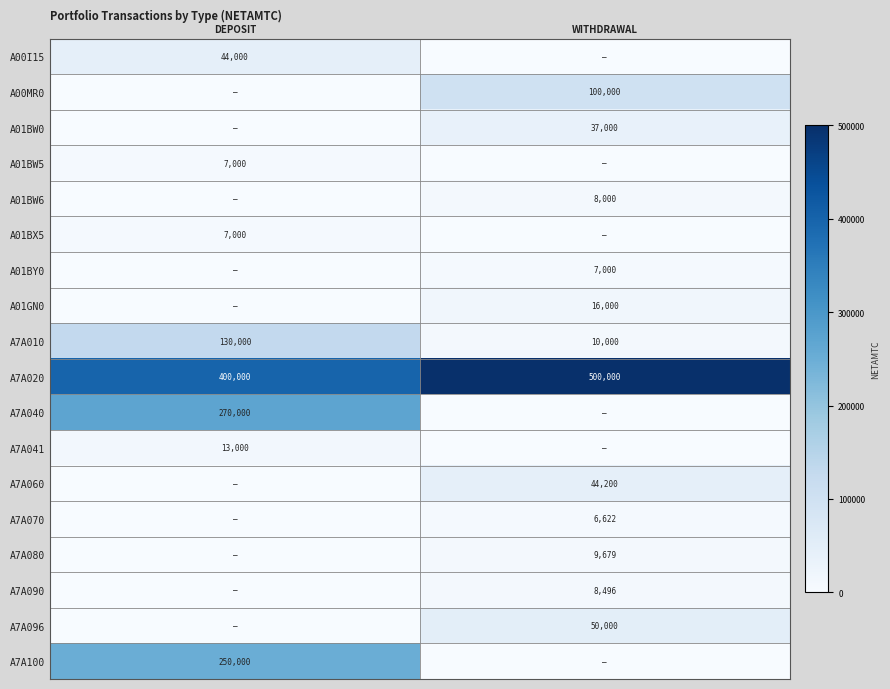

How many categories are shown in the chart?

2